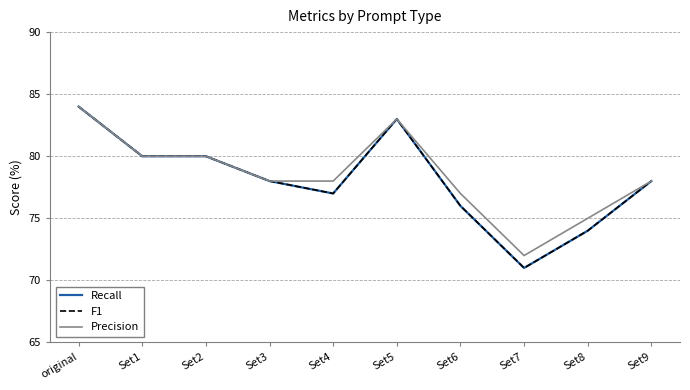

What is the total value across all series at Set7?

214